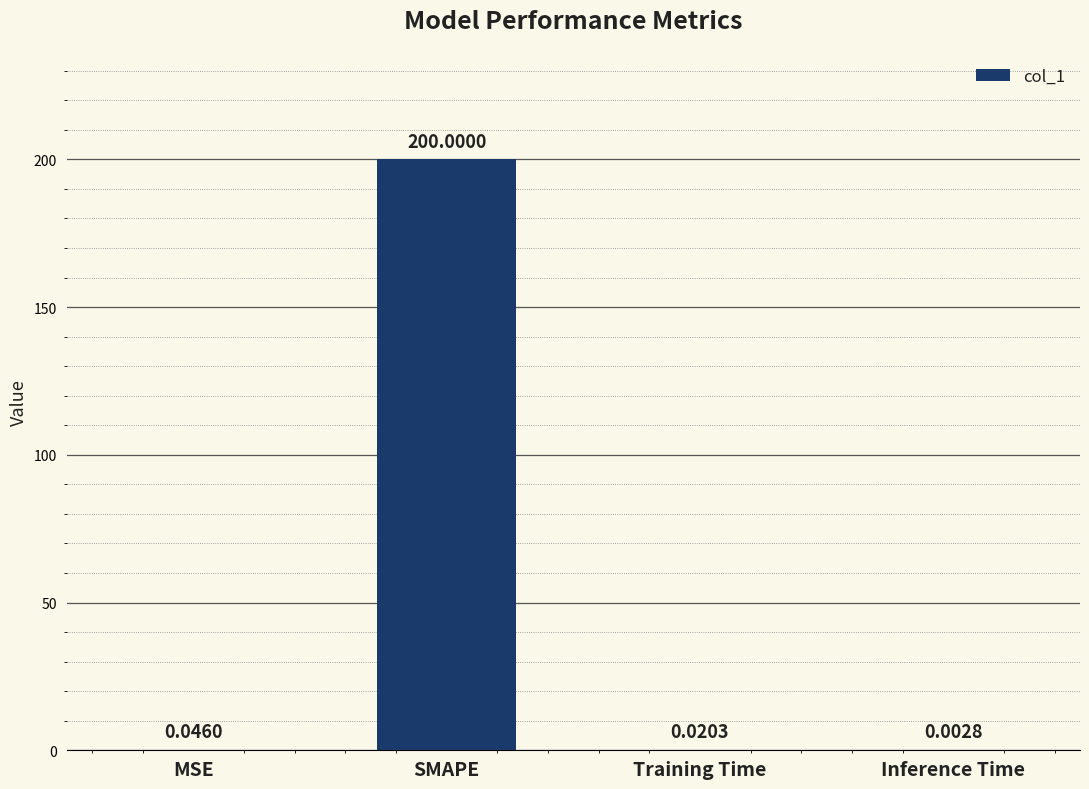

At which category does the chart reach its peak across all series?

SMAPE